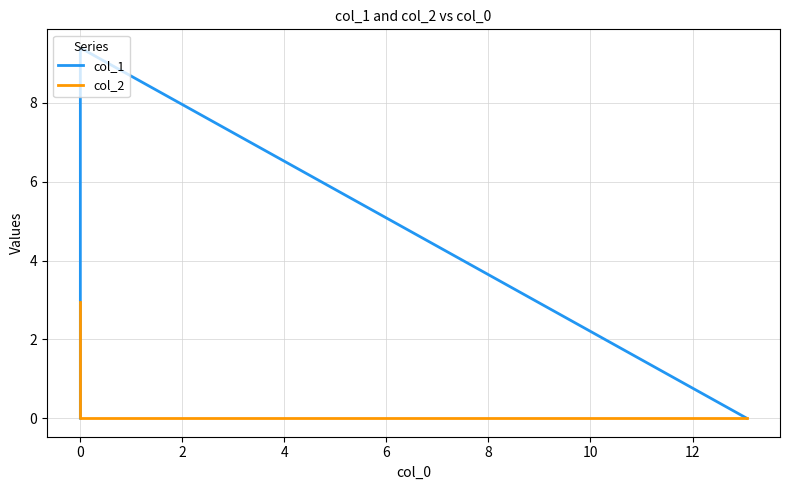

Which series has the largest total across all categories?

col_1